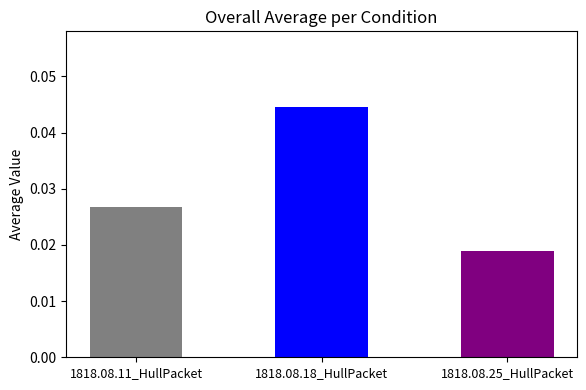

Is it true that the value at 1818.08.11_HullPacket is 0.0?

False